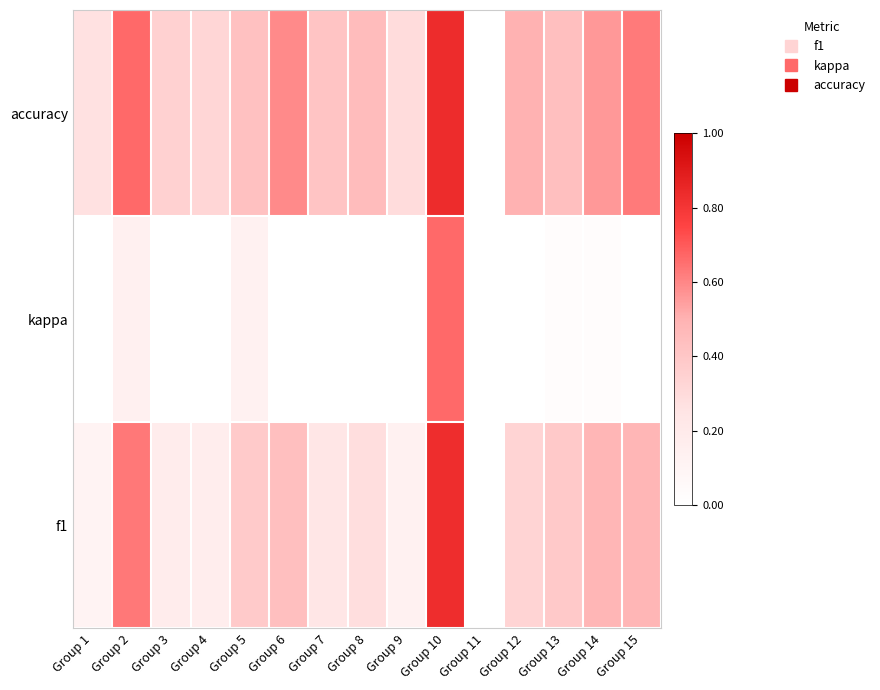

Rank the series by their average value, from highest to lowest.

accuracy, f1, kappa